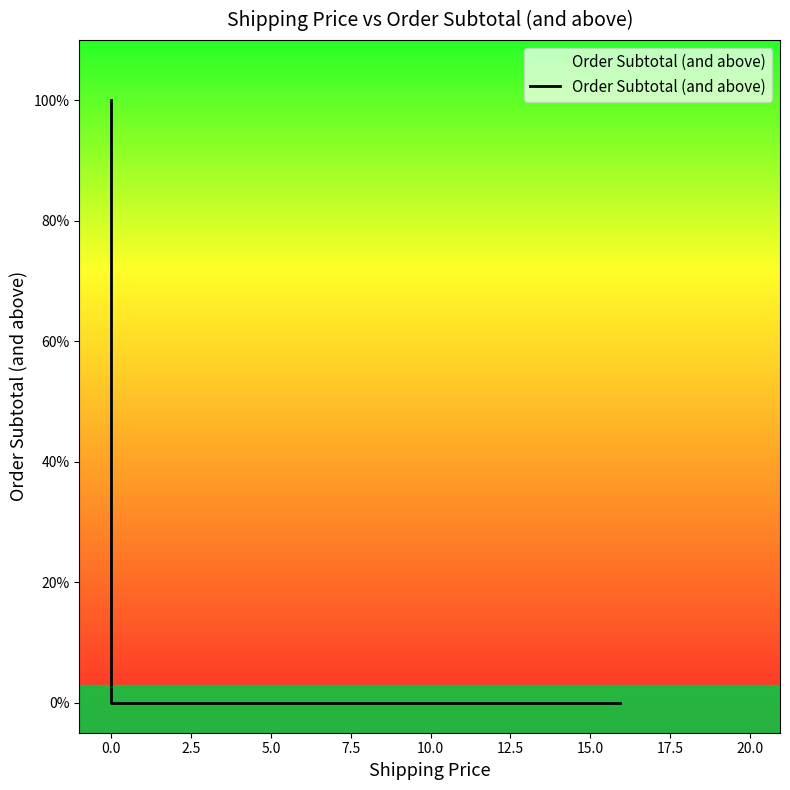

What is the change in value from −2.5 to 0.0?

-100